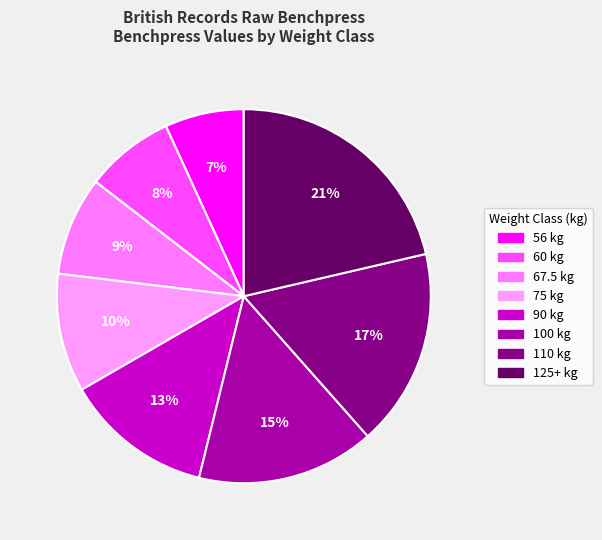

What is the smallest slice in the pie chart?

56 kg